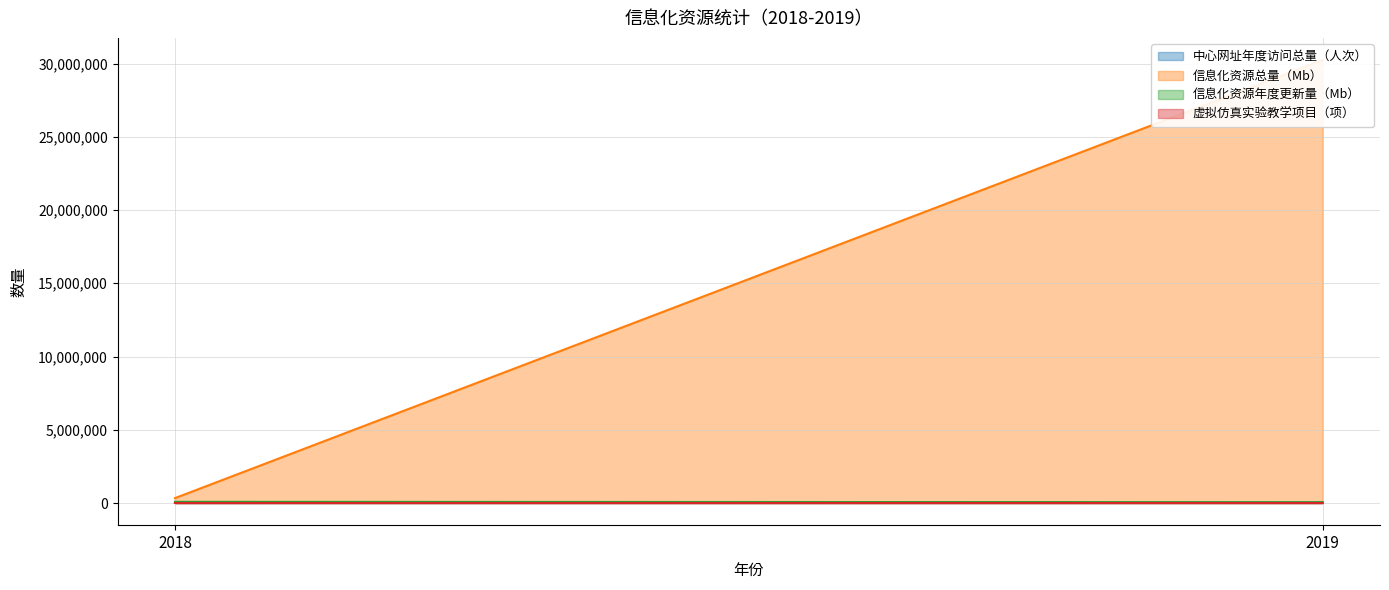

What is the sum of all 中心网址年度访问总量（人次） values?

33590